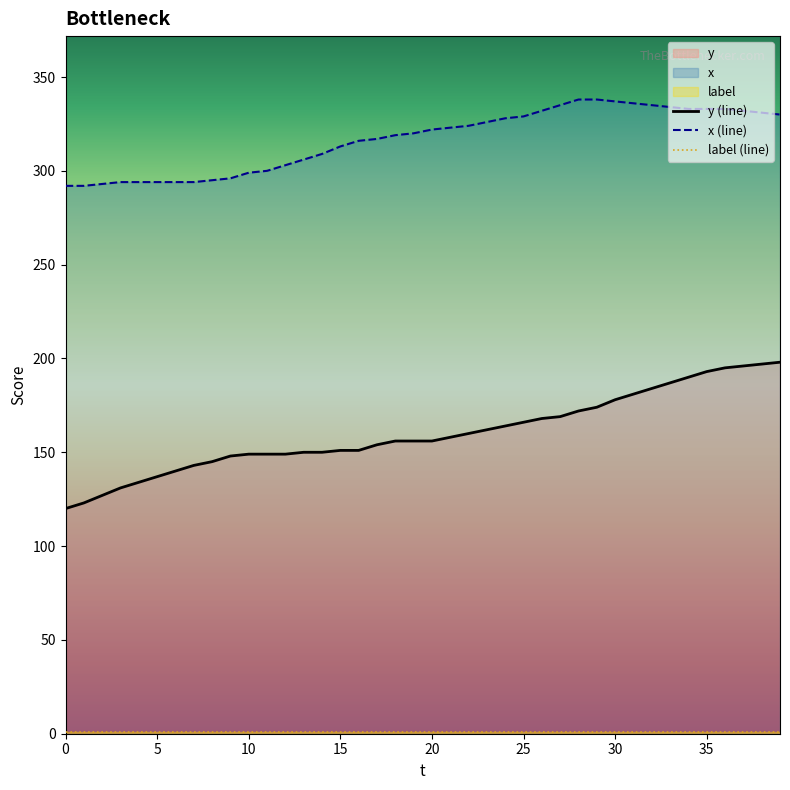

True or false: y has a value of 33 at 6.

False